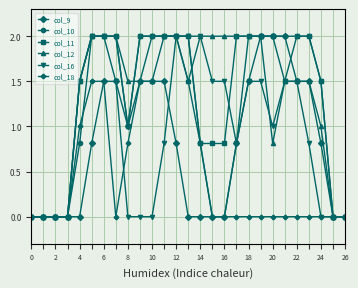

What is the value of the col_18 point at the 9th from the left?

0.8